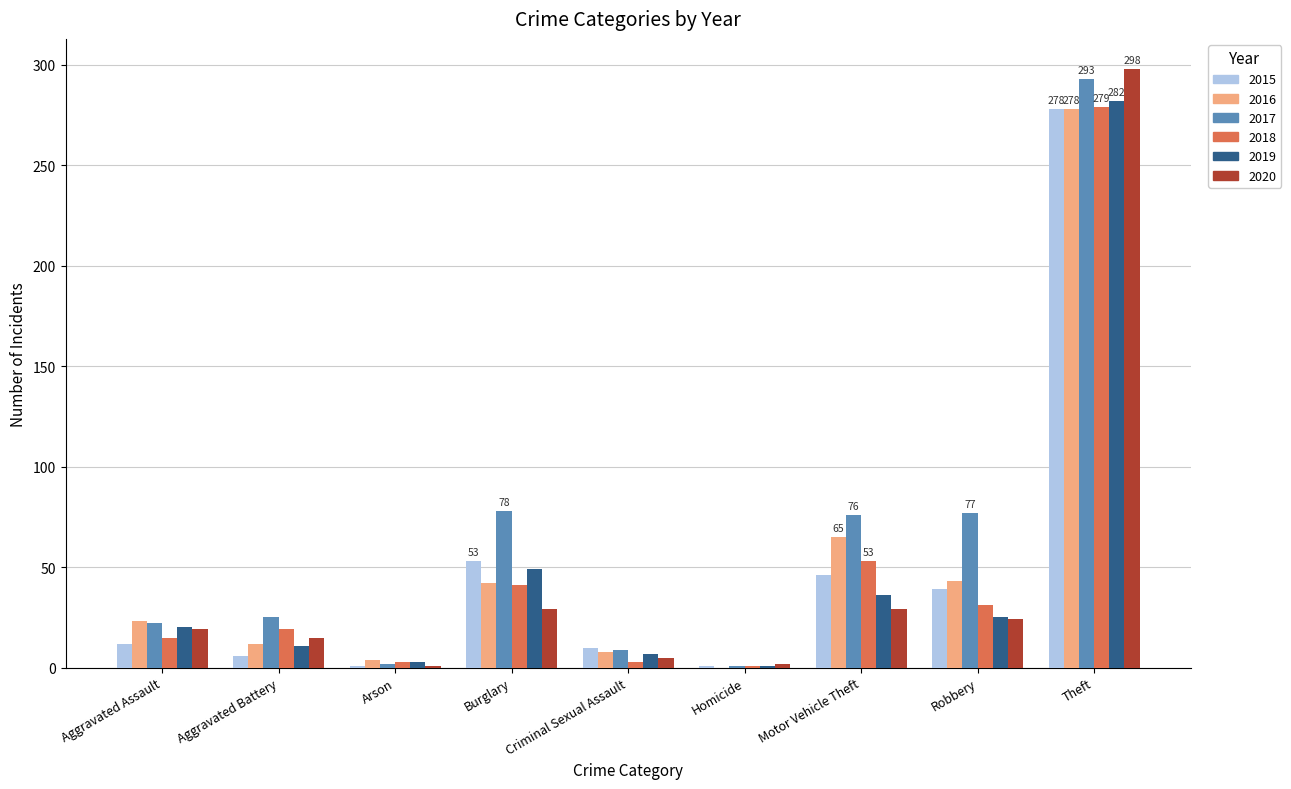

Is the value of 2019 at Homicide greater than the value of 2016 at Burglary?

No